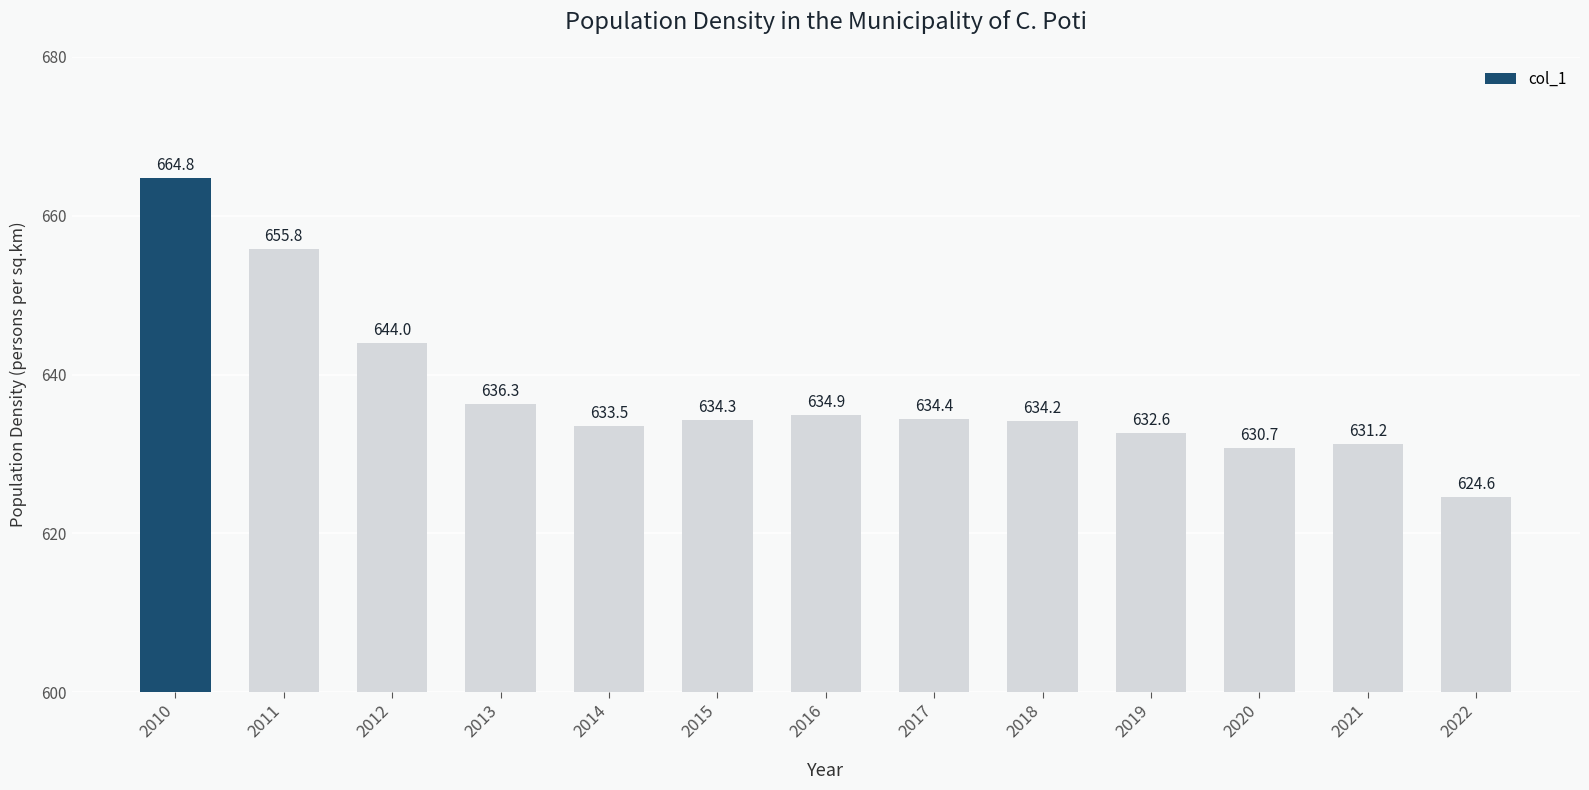

What is the difference between the maximum and second lowest values?

34.1